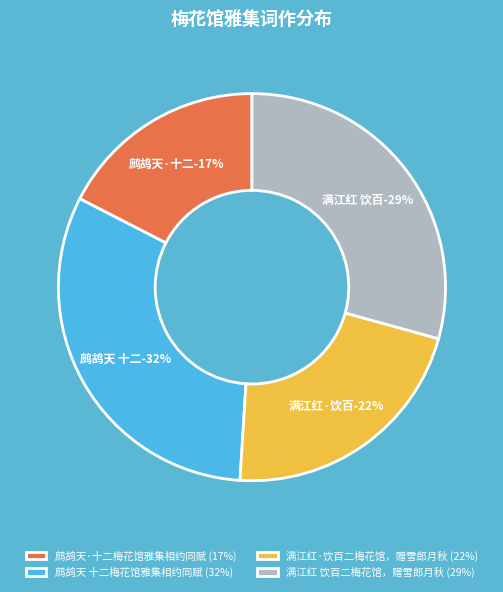

Is there a majority slice in this chart?

No